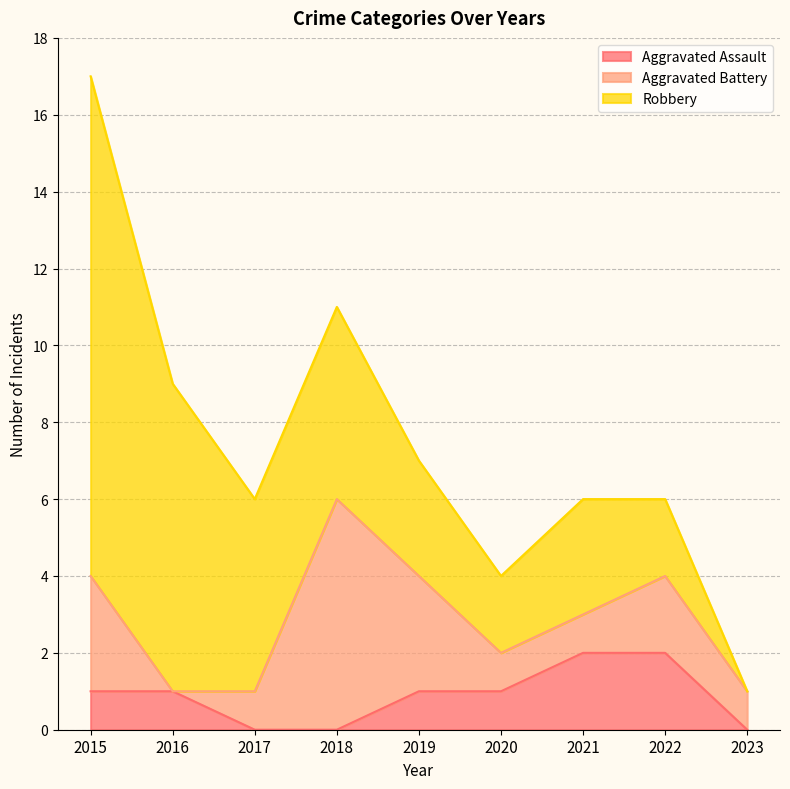

Where is Aggravated Assault nearest to the value 1?

2015